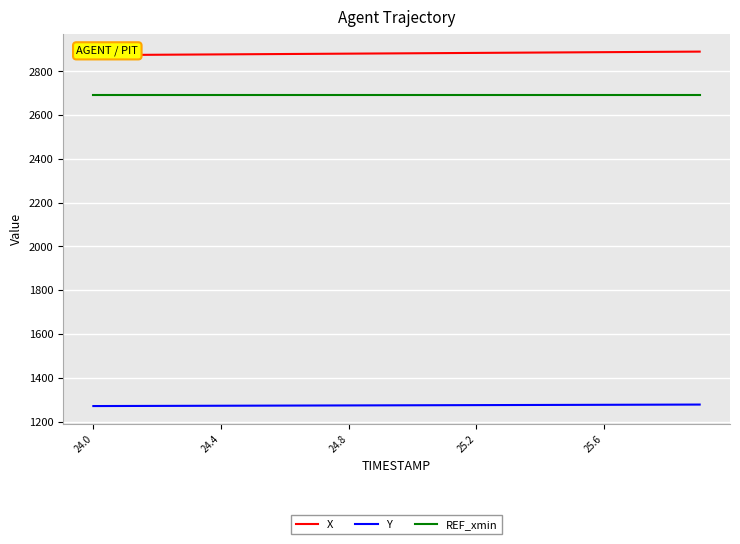

Rank the series by their maximum value, from highest to lowest.

X, REF_xmin, Y